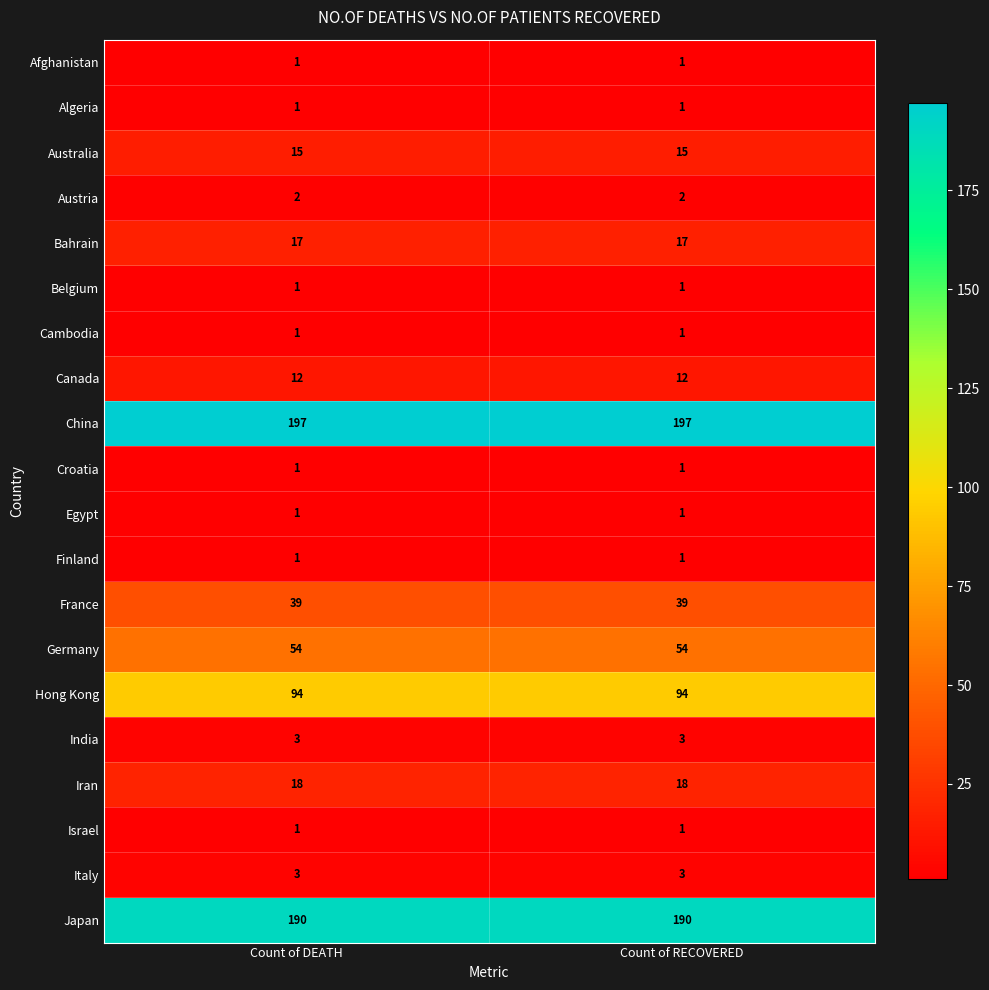

Which series has the largest total across all categories?

China